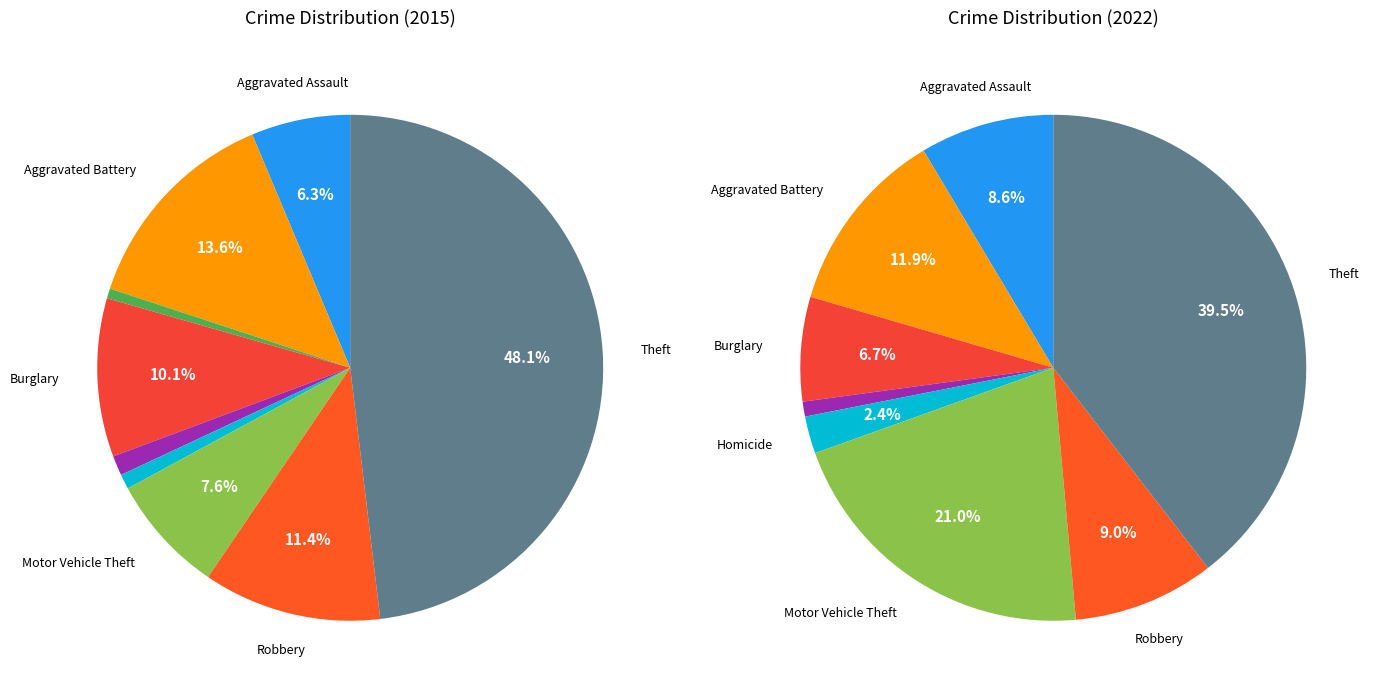

How many segments does this pie chart have?

9